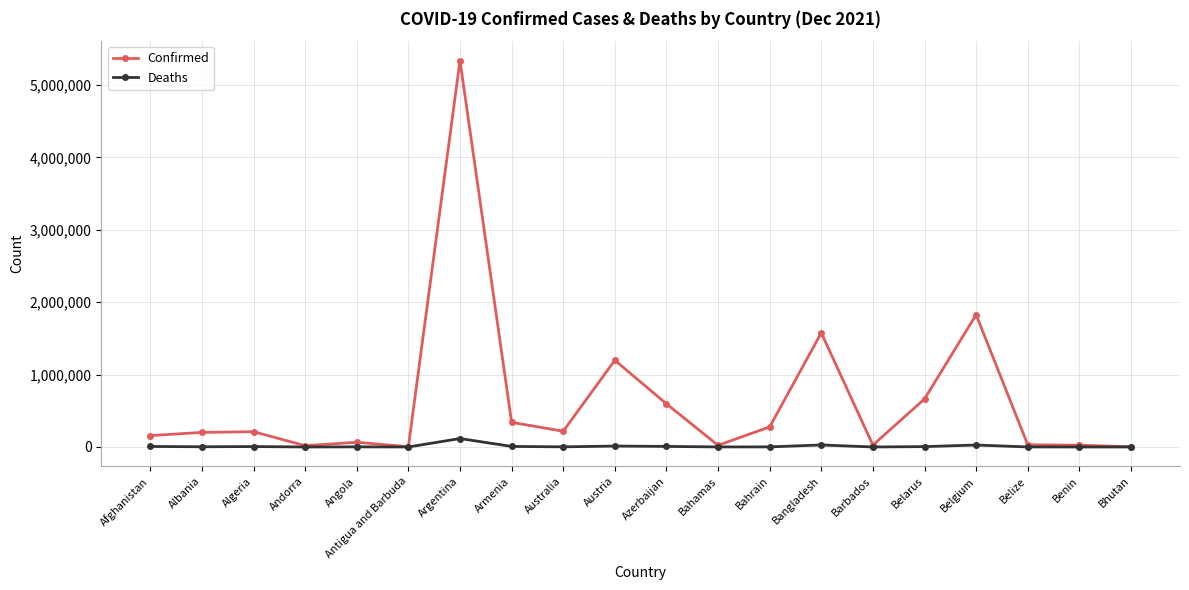

Does the chart have visible grid lines?

Yes